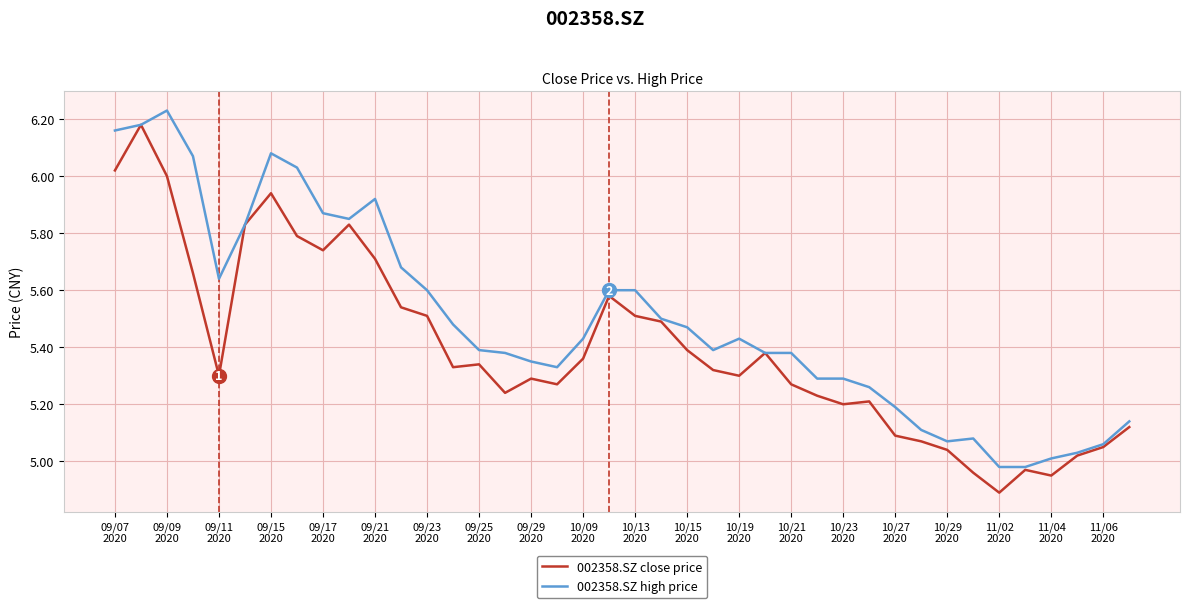

How many lines are shown in the chart?

2